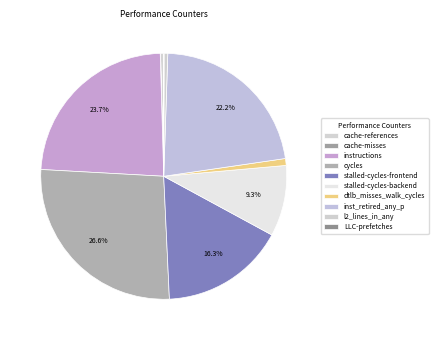

To the nearest percent, what is the difference between the LLC-prefetches and cycles slice percentages?

27%